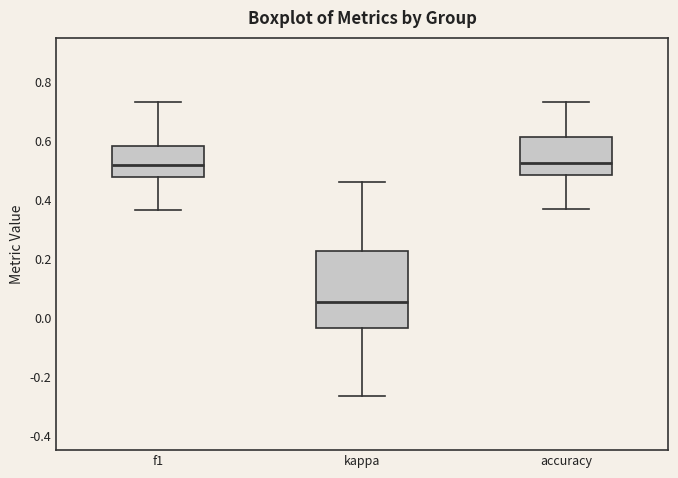

Comparing the boxes themselves (not the whiskers), which one is the tallest?

kappa